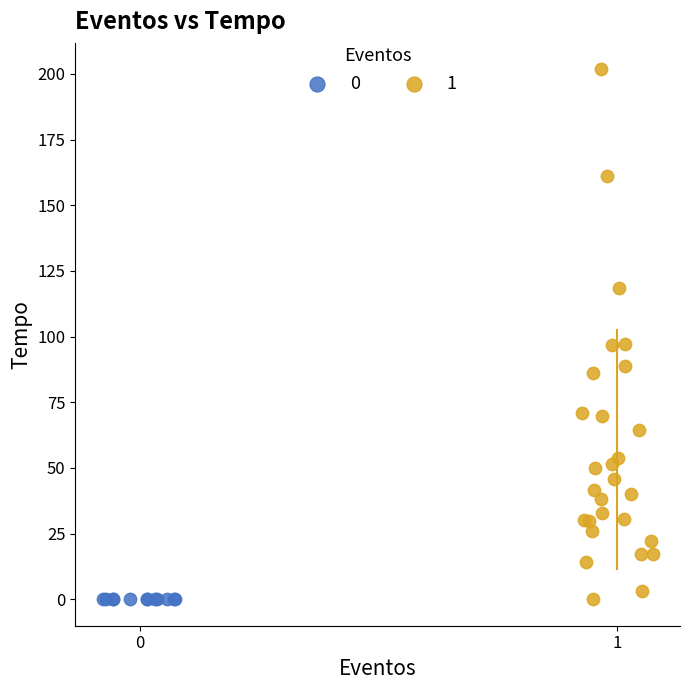

What are all the series names shown in the legend?

0, 1